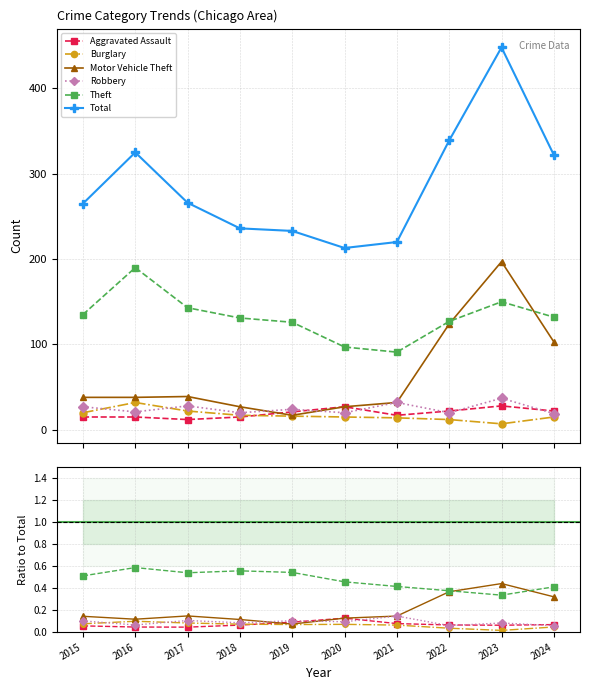

What is the sum of all Total values?

2867.0